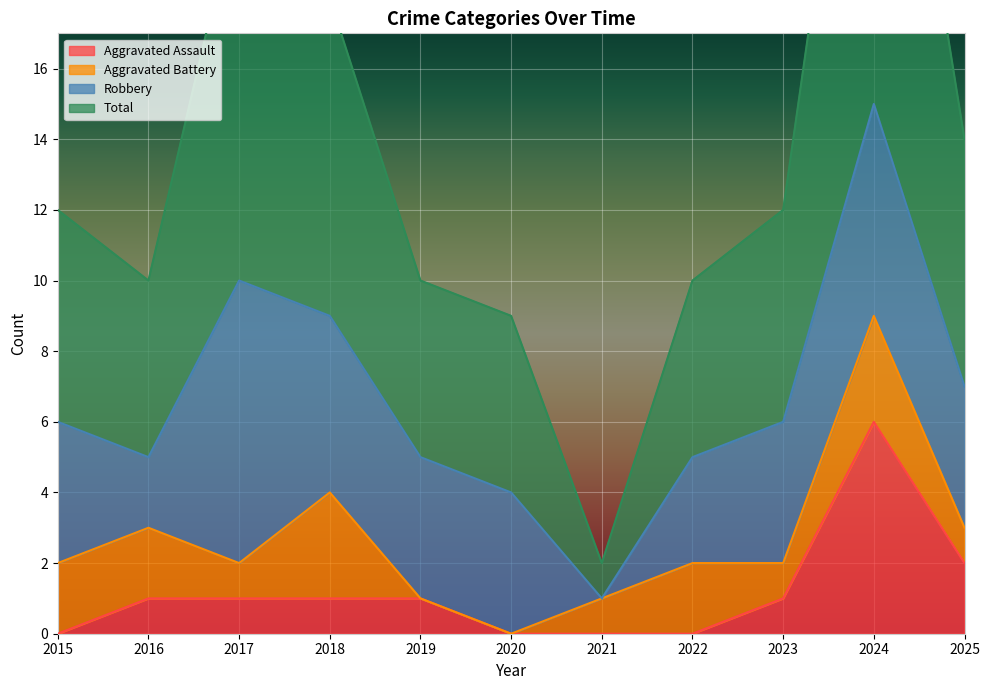

Does the chart display data point markers on the line(s)?

No